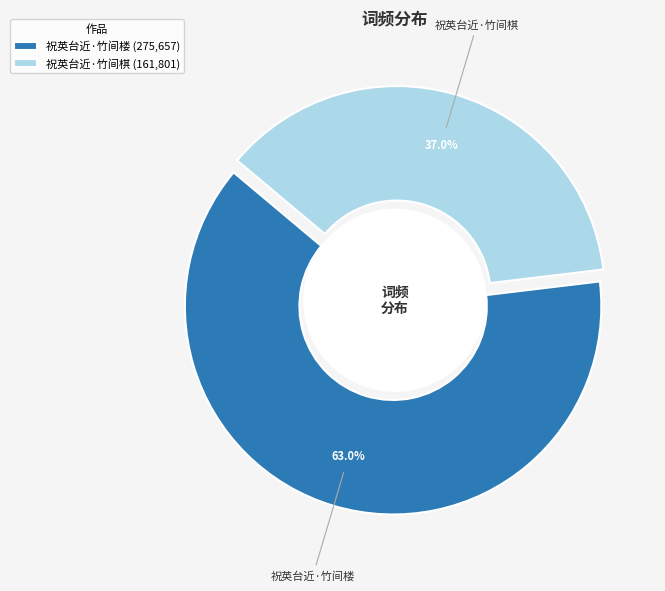

How many slices are in this pie chart?

2